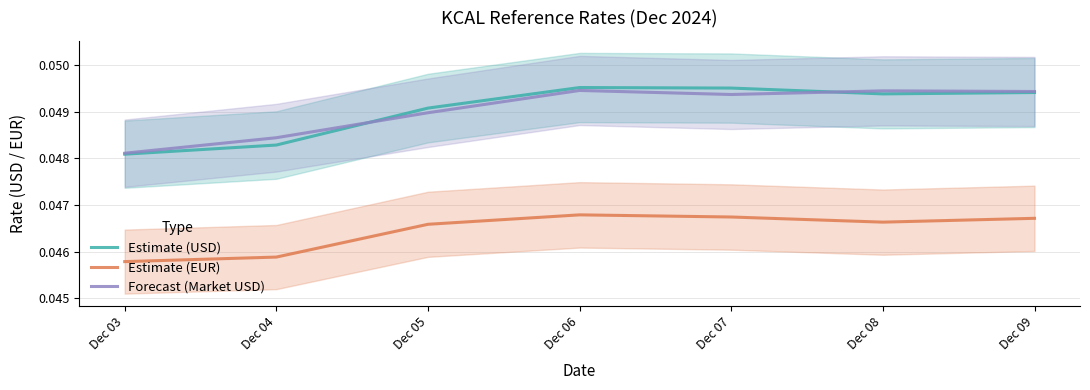

List the series in order of their peak value, lowest first.

ReferenceRateEUR, principal_market_price_usd, ReferenceRate